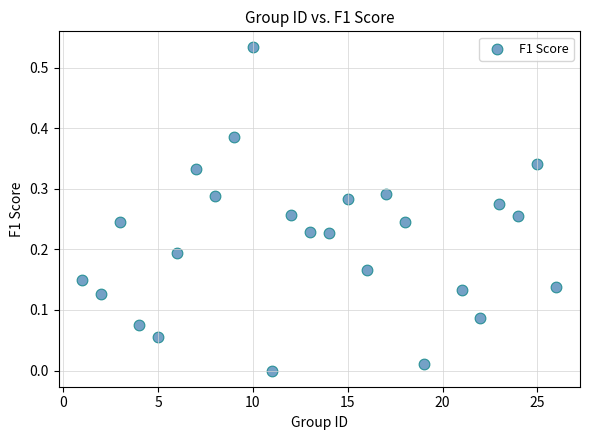

What is the range of X values (max minus min)?

25.0